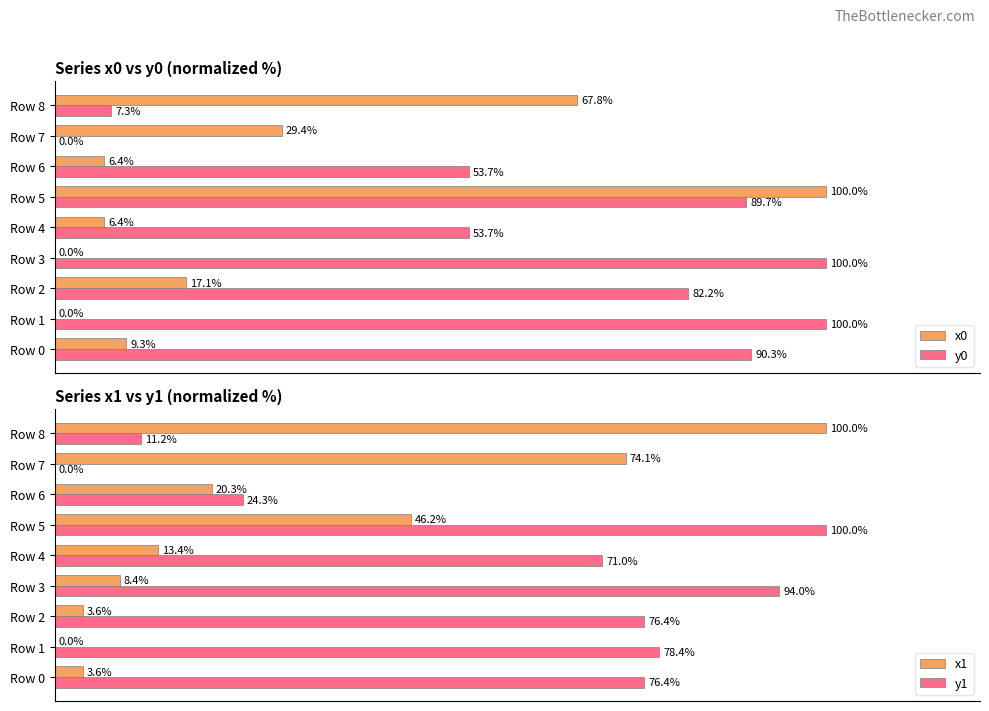

Rank the series by their maximum value, from highest to lowest.

x0, y0, x1, y1